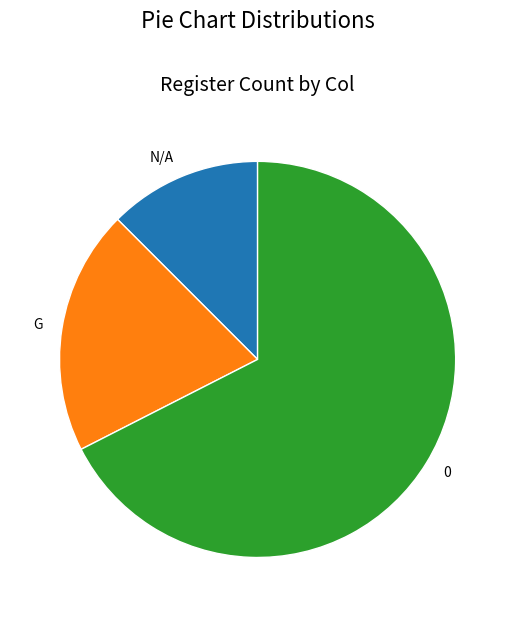

Does N/A represent more than half of the total?

No